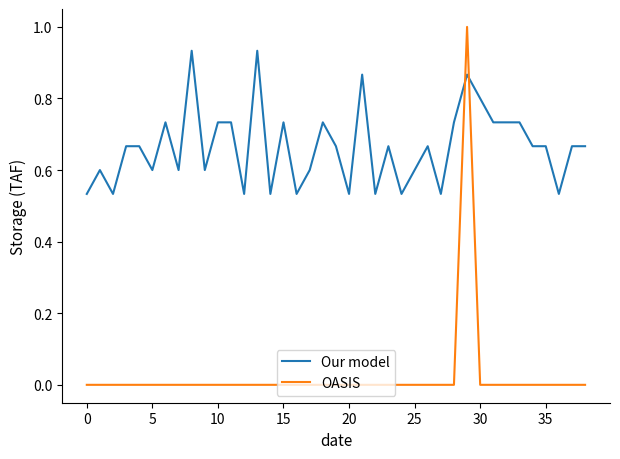

Which series ends up on top after the final intersection of Our model and OASIS?

Our model